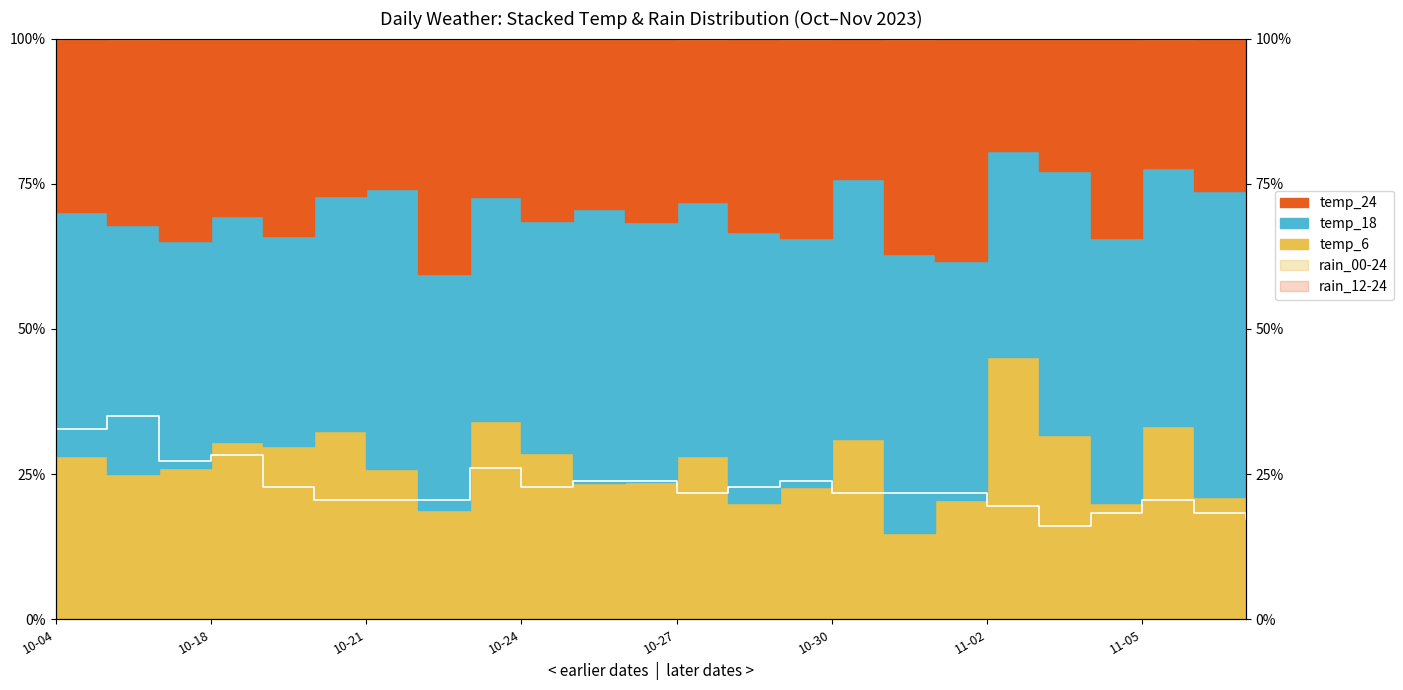

How many points are lower than both their immediate neighbors (excluding endpoints)?

4